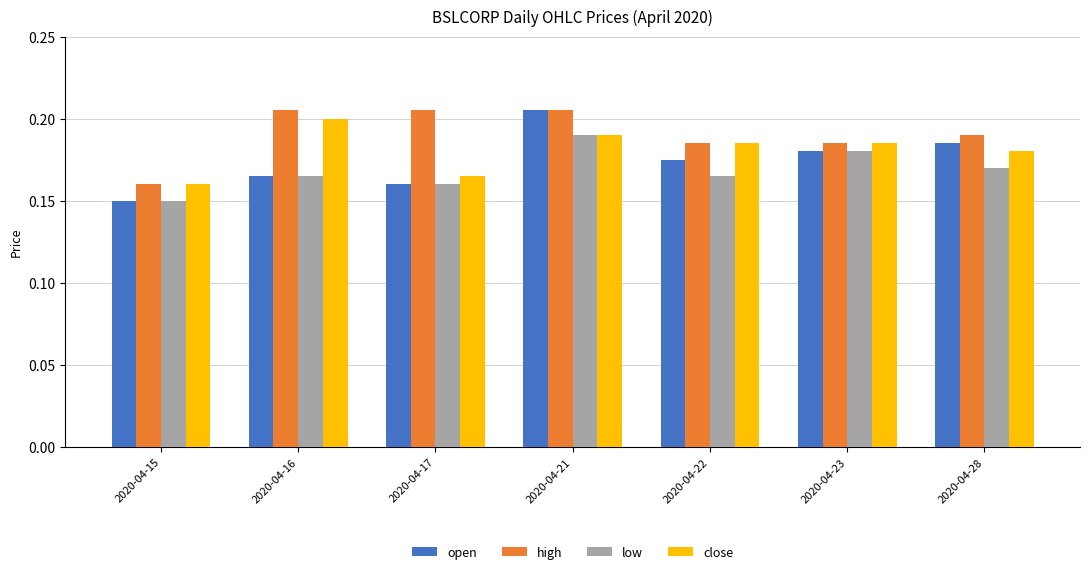

The high series shows 0.2 at 2020-04-21. True or false?

True